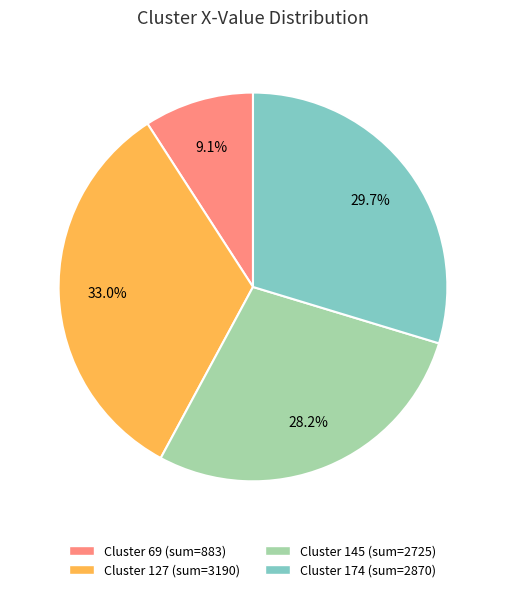

How many segments does this pie chart have?

4